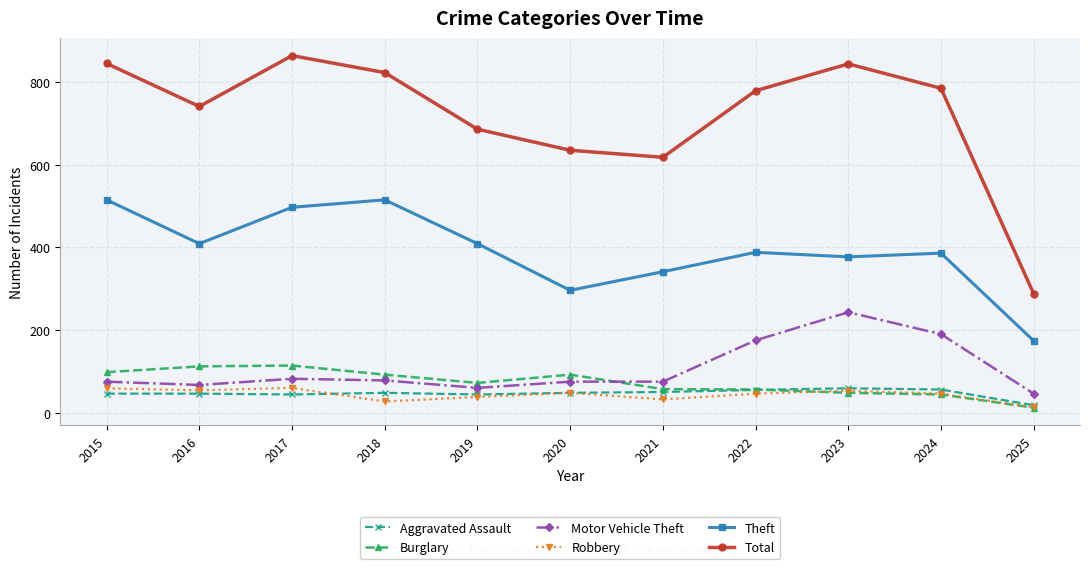

What is the difference between the maximum and minimum values in the Burglary series?

102